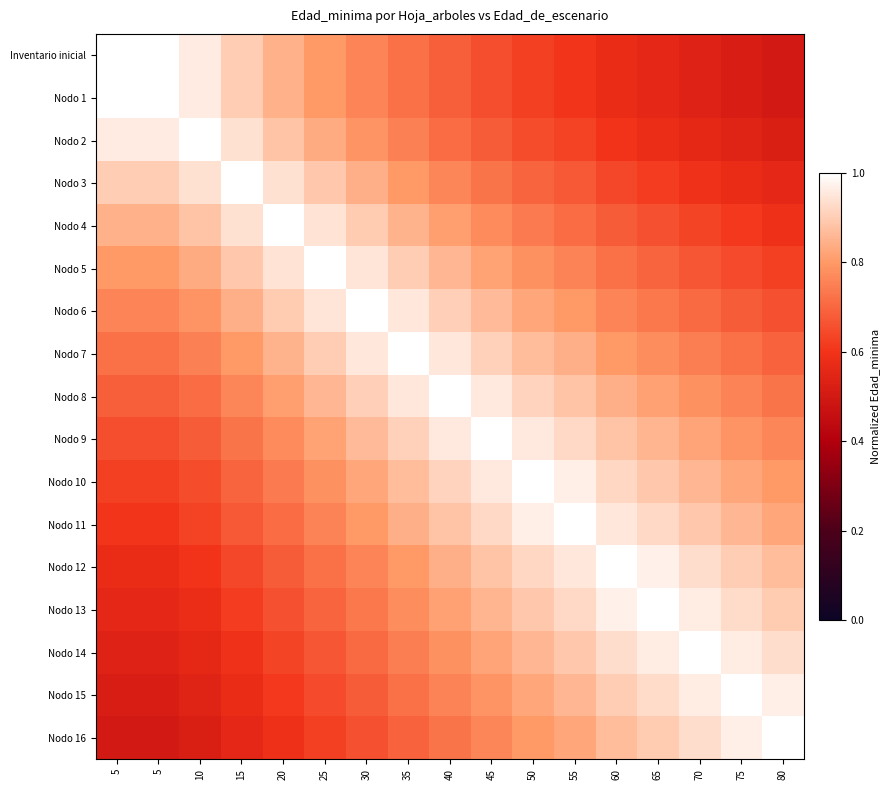

Reading left to right, extract all data points from this chart.

Inventario inicial: 5=1.0	5=1.0	10=1.0	15=0.9	20=0.8	25=0.8	30=0.8	35=0.7	40=0.7	45=0.7	50=0.6	55=0.6	60=0.6	65=0.6	70=0.5	75=0.5	80=0.5
Nodo 1: 5=1.0	5=1.0	10=1.0	15=0.9	20=0.8	25=0.8	30=0.8	35=0.7	40=0.7	45=0.7	50=0.6	55=0.6	60=0.6	65=0.6	70=0.5	75=0.5	80=0.5
Nodo 2: 5=1.0	5=1.0	10=1.0	15=0.9	20=0.9	25=0.8	30=0.8	35=0.8	40=0.7	45=0.7	50=0.7	55=0.6	60=0.6	65=0.6	70=0.6	75=0.5	80=0.5
Nodo 3: 5=0.9	5=0.9	10=0.9	15=1.0	20=0.9	25=0.9	30=0.8	35=0.8	40=0.8	45=0.7	50=0.7	55=0.7	60=0.6	65=0.6	70=0.6	75=0.6	80=0.6
Nodo 4: 5=0.8	5=0.8	10=0.9	15=0.9	20=1.0	25=0.9	30=0.9	35=0.8	40=0.8	45=0.8	50=0.7	55=0.7	60=0.7	65=0.7	70=0.6	75=0.6	80=0.6
Nodo 5: 5=0.8	5=0.8	10=0.8	15=0.9	20=0.9	25=1.0	30=0.9	35=0.9	40=0.9	45=0.8	50=0.8	55=0.8	60=0.7	65=0.7	70=0.7	75=0.6	80=0.6
Nodo 6: 5=0.8	5=0.8	10=0.8	15=0.8	20=0.9	25=0.9	30=1.0	35=0.9	40=0.9	45=0.9	50=0.8	55=0.8	60=0.8	65=0.7	70=0.7	75=0.7	80=0.7
Nodo 7: 5=0.7	5=0.7	10=0.8	15=0.8	20=0.8	25=0.9	30=0.9	35=1.0	40=1.0	45=0.9	50=0.9	55=0.8	60=0.8	65=0.8	70=0.7	75=0.7	80=0.7
Nodo 8: 5=0.7	5=0.7	10=0.7	15=0.8	20=0.8	25=0.9	30=0.9	35=1.0	40=1.0	45=1.0	50=0.9	55=0.9	60=0.8	65=0.8	70=0.8	75=0.8	80=0.7
Nodo 9: 5=0.7	5=0.7	10=0.7	15=0.7	20=0.8	25=0.8	30=0.9	35=0.9	40=1.0	45=1.0	50=1.0	55=0.9	60=0.9	65=0.9	70=0.8	75=0.8	80=0.8
Nodo 10: 5=0.6	5=0.6	10=0.7	15=0.7	20=0.7	25=0.8	30=0.8	35=0.9	40=0.9	45=1.0	50=1.0	55=1.0	60=0.9	65=0.9	70=0.9	75=0.8	80=0.8
Nodo 11: 5=0.6	5=0.6	10=0.6	15=0.7	20=0.7	25=0.8	30=0.8	35=0.8	40=0.9	45=0.9	50=1.0	55=1.0	60=1.0	65=0.9	70=0.9	75=0.9	80=0.8
Nodo 12: 5=0.6	5=0.6	10=0.6	15=0.6	20=0.7	25=0.7	30=0.8	35=0.8	40=0.8	45=0.9	50=0.9	55=1.0	60=1.0	65=1.0	70=0.9	75=0.9	80=0.9
Nodo 13: 5=0.6	5=0.6	10=0.6	15=0.6	20=0.7	25=0.7	30=0.7	35=0.8	40=0.8	45=0.9	50=0.9	55=0.9	60=1.0	65=1.0	70=1.0	75=0.9	80=0.9
Nodo 14: 5=0.5	5=0.5	10=0.6	15=0.6	20=0.6	25=0.7	30=0.7	35=0.7	40=0.8	45=0.8	50=0.9	55=0.9	60=0.9	65=1.0	70=1.0	75=1.0	80=0.9
Nodo 15: 5=0.5	5=0.5	10=0.5	15=0.6	20=0.6	25=0.6	30=0.7	35=0.7	40=0.8	45=0.8	50=0.8	55=0.9	60=0.9	65=0.9	70=1.0	75=1.0	80=1.0
Nodo 16: 5=0.5	5=0.5	10=0.5	15=0.6	20=0.6	25=0.6	30=0.7	35=0.7	40=0.7	45=0.8	50=0.8	55=0.8	60=0.9	65=0.9	70=0.9	75=1.0	80=1.0